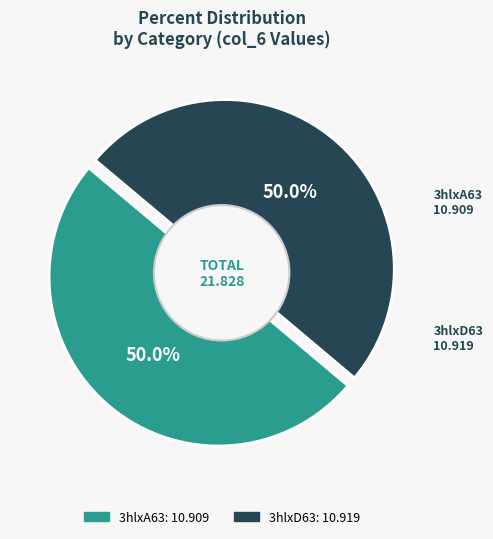

To the nearest percent, what portion does 3hlxD63 represent?

50%